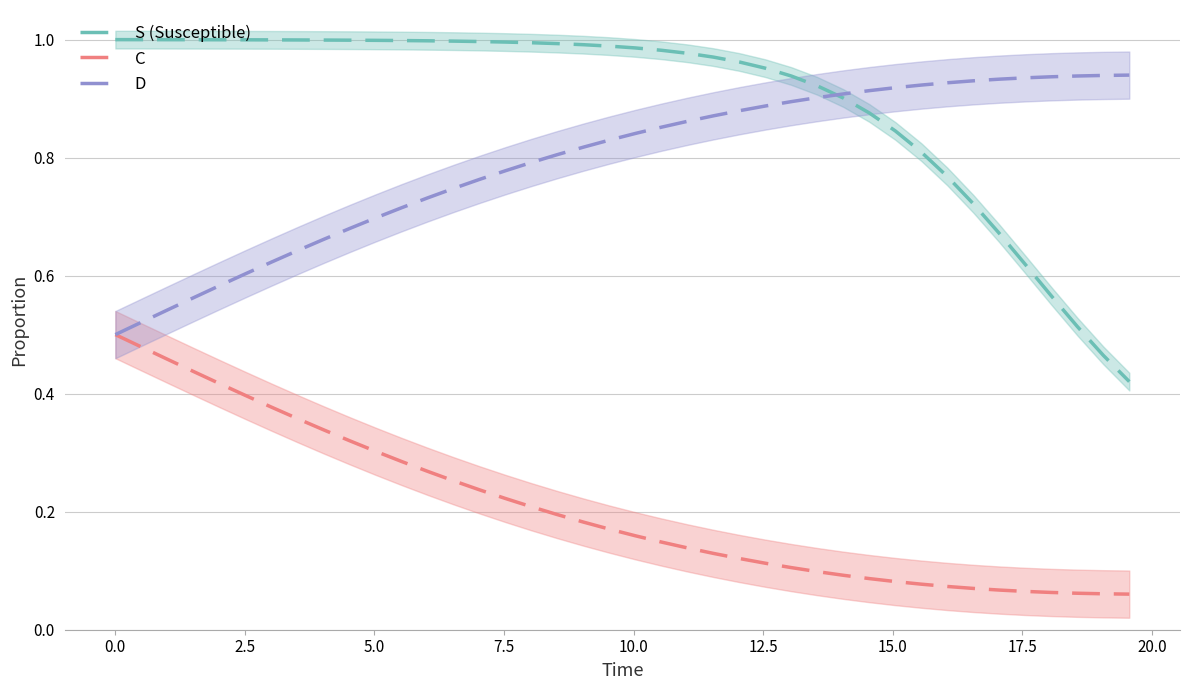

What is the minimum value for D?

0.5